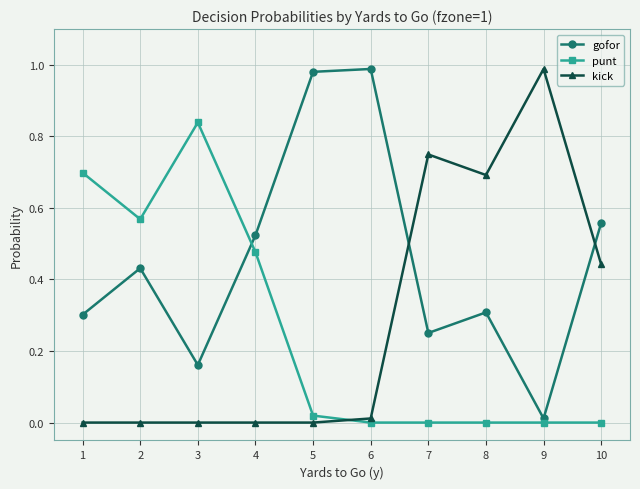

Is the value of punt at 2 greater than the value of kick at 10?

Yes